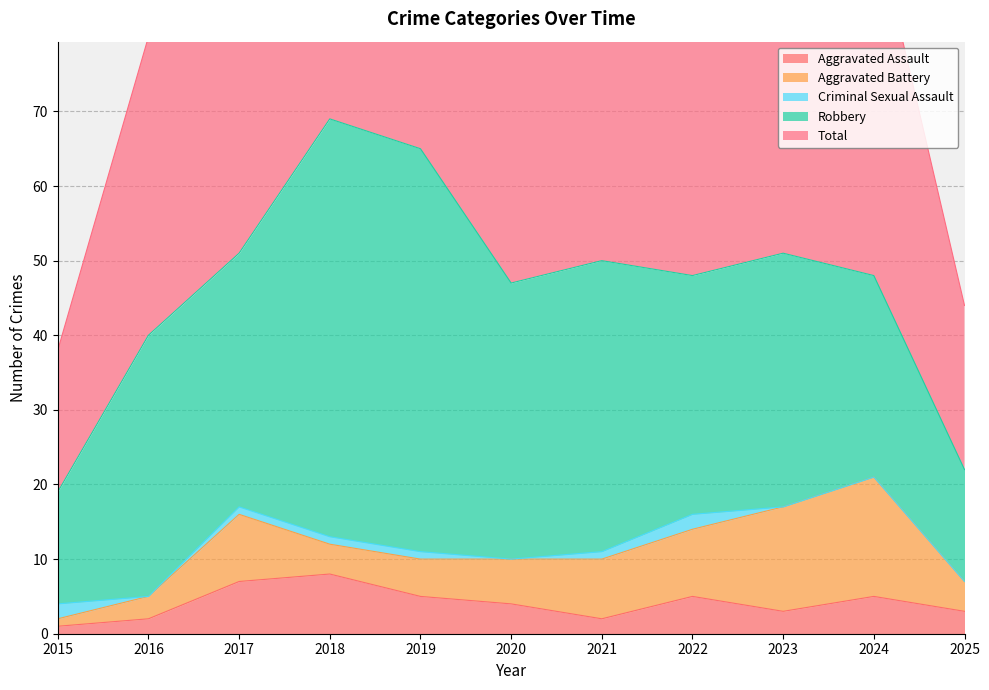

What is the difference between the second highest and second lowest values in the Criminal Sexual Assault series?

2